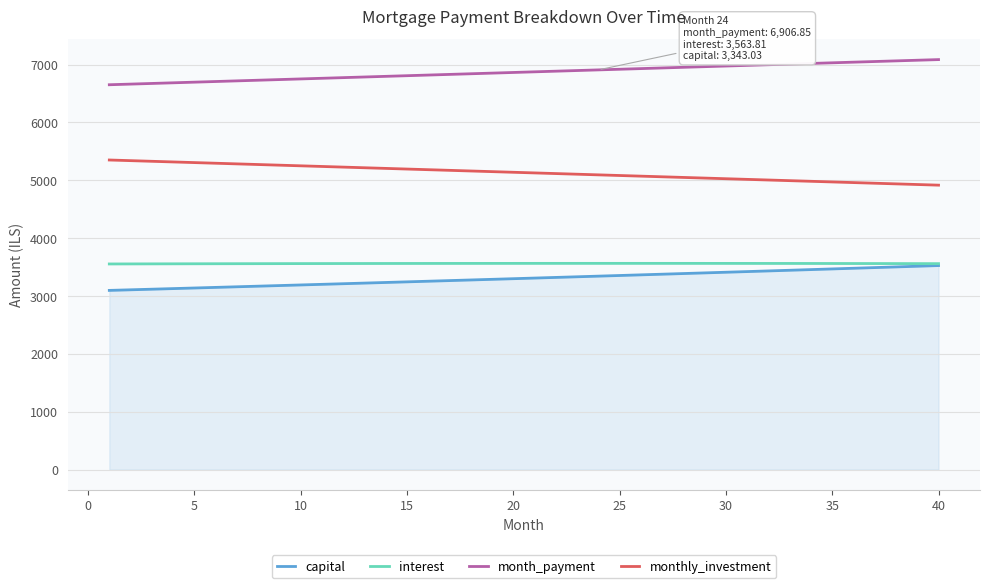

True or false: month_payment and monthly_investment cross at least once.

False